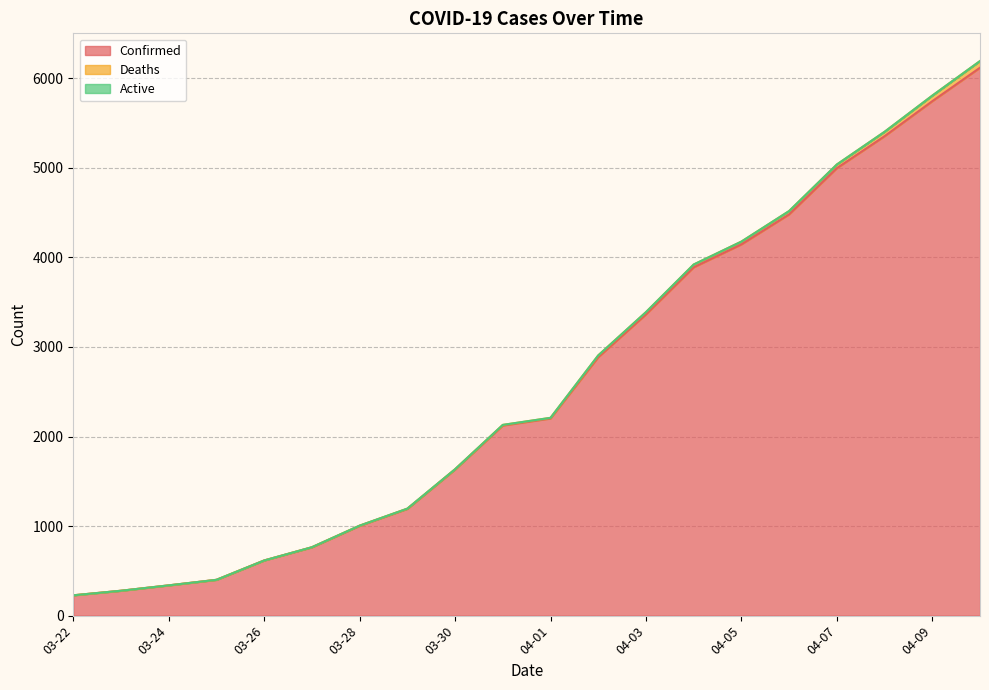

Which series has the widest spread of values?

Confirmed